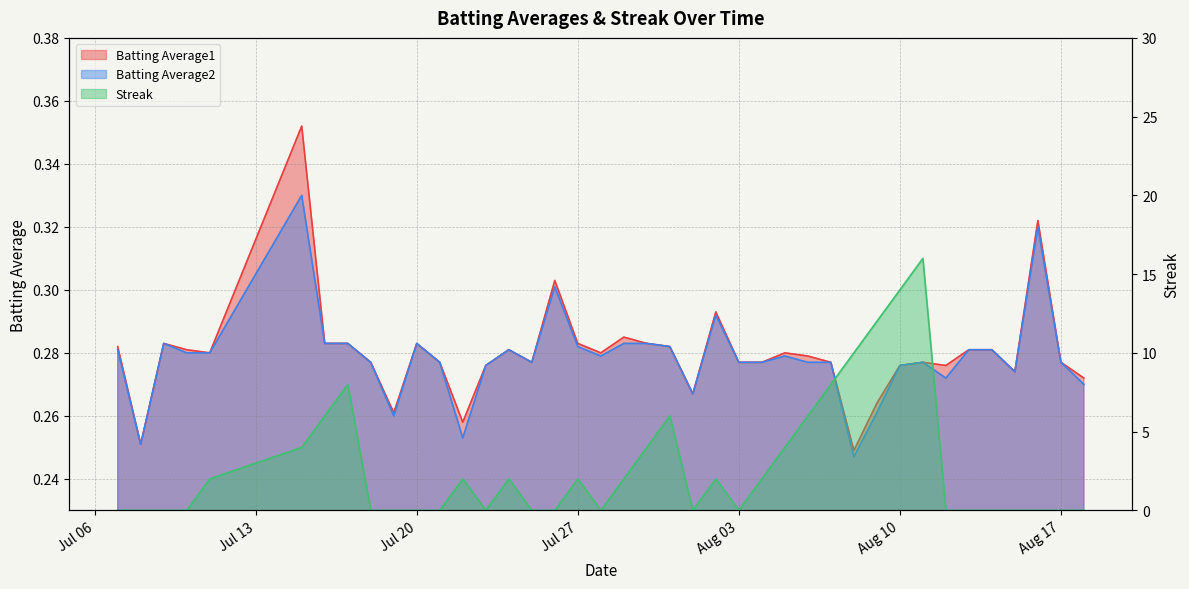

List the series in order of their peak value, lowest first.

Batting Average2, Batting Average1, Streak